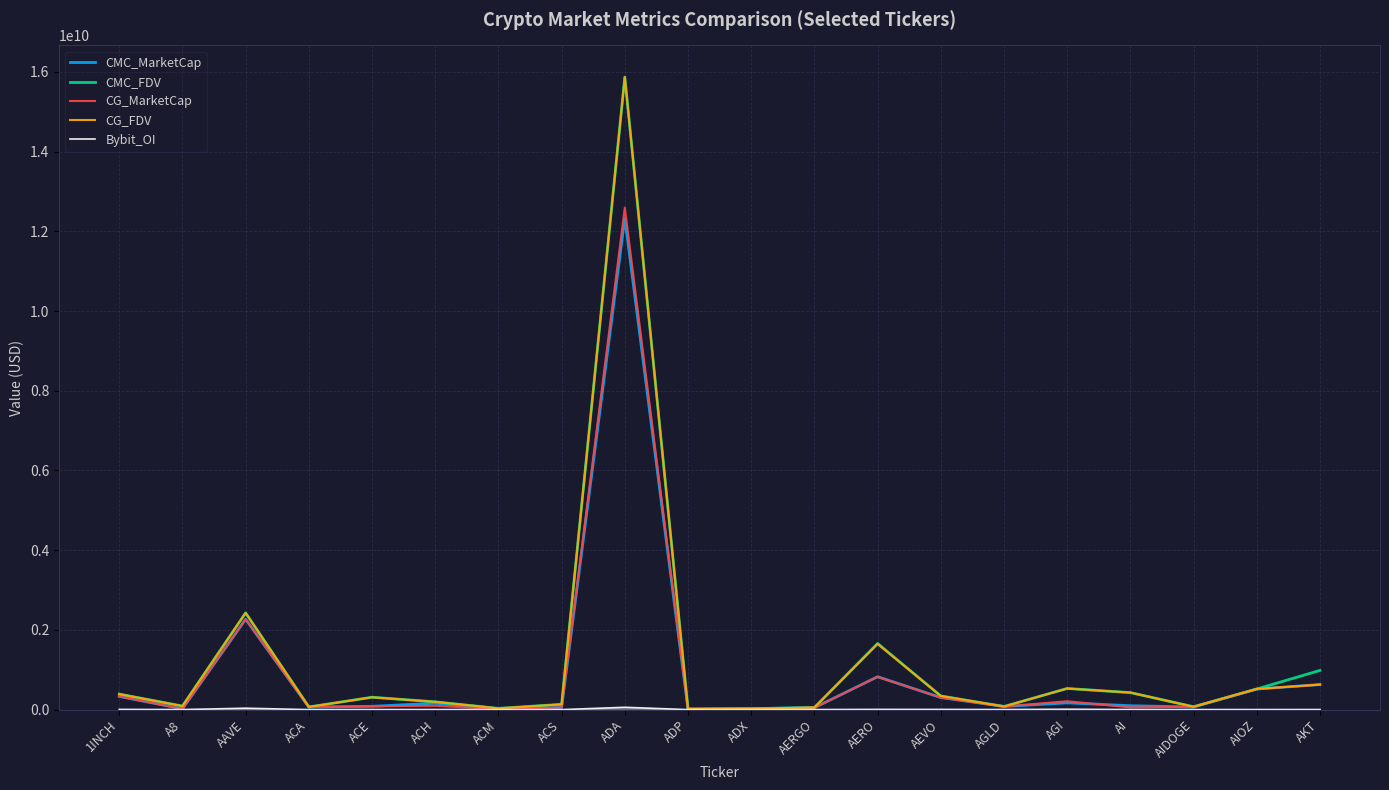

Count the number of categories in the chart.

20